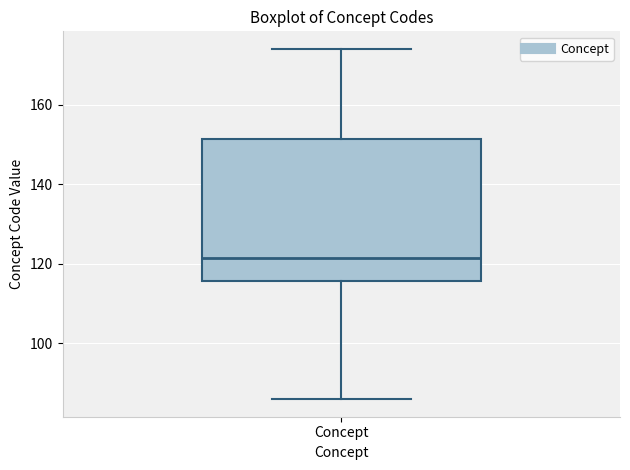

Read this box plot against the y-axis: the position of the median line, the range covered by the box, and the ends of both whiskers. The values are not printed on the chart, so give them approximately, as read against the axis.

median 122, box 116 to 152, whiskers 86 to 174